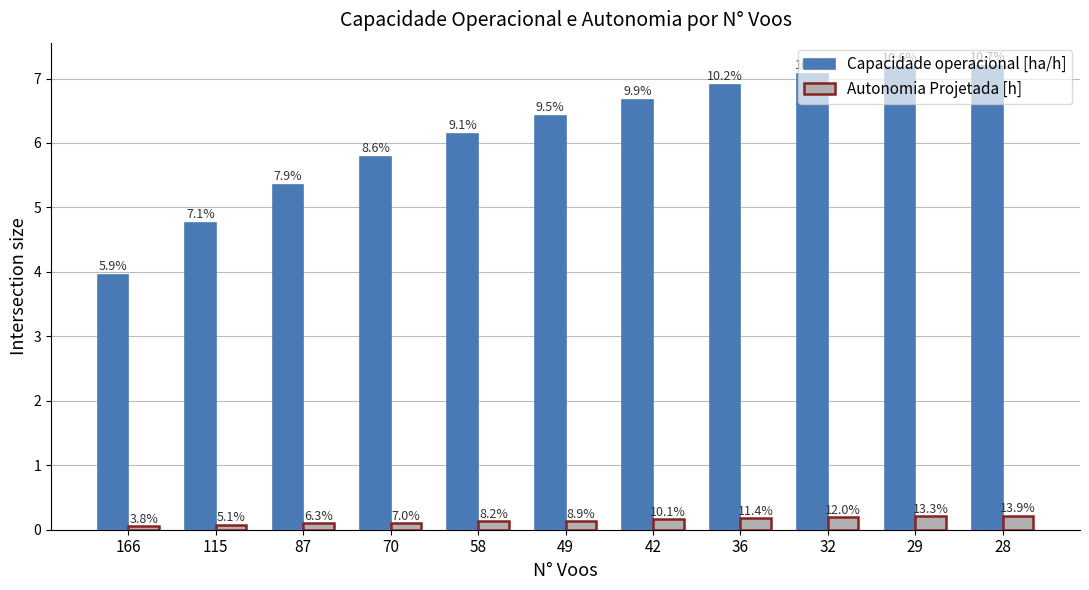

Rank the series by their average value, from lowest to highest.

Autonomia Projetada [h], Capacidade operacional [ha/h]